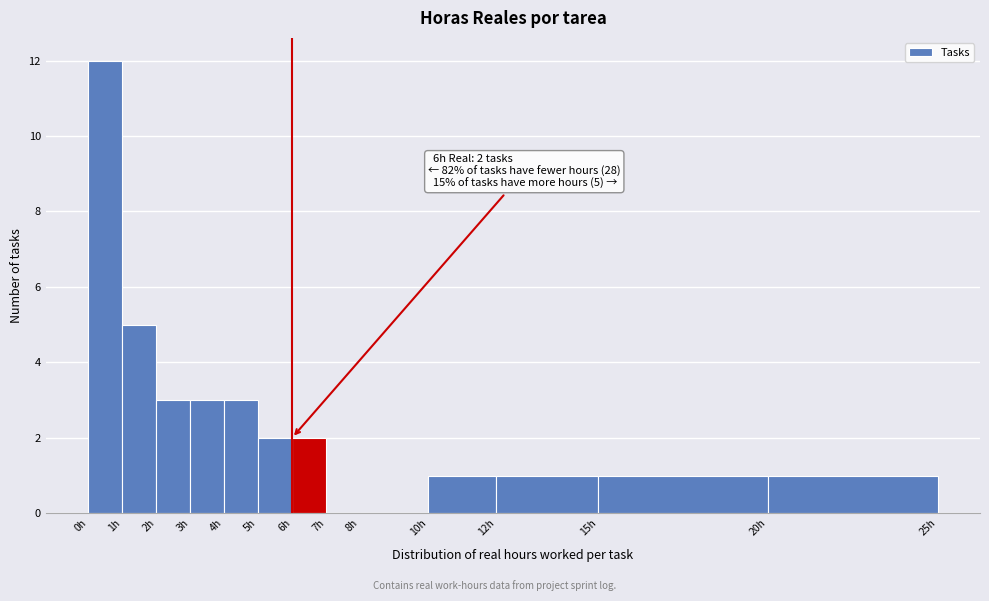

Over which range of the x-axis is the bar tallest?

0 to 1